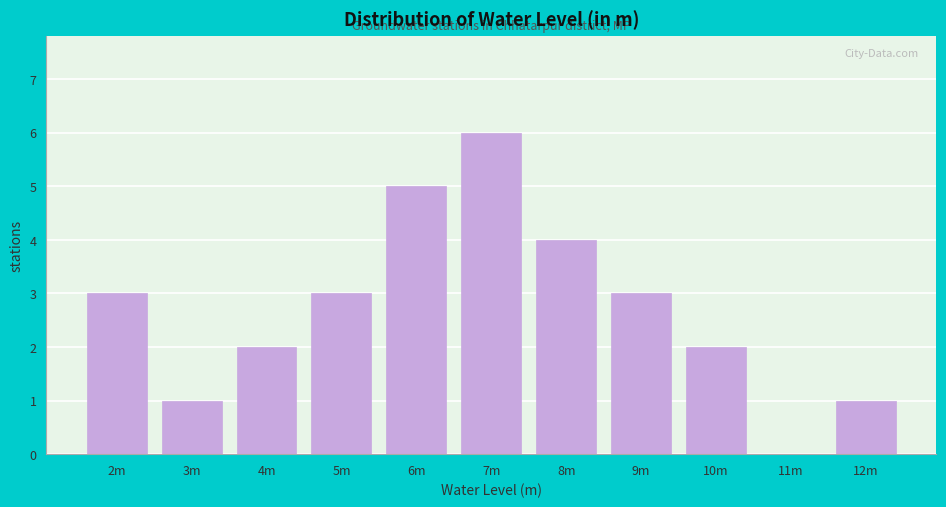

Reading left to right, extract all data points from this chart.

2m=3	3m=1	4m=2	5m=3	6m=5	7m=6	8m=4	9m=3	10m=2	11m=0	12m=1